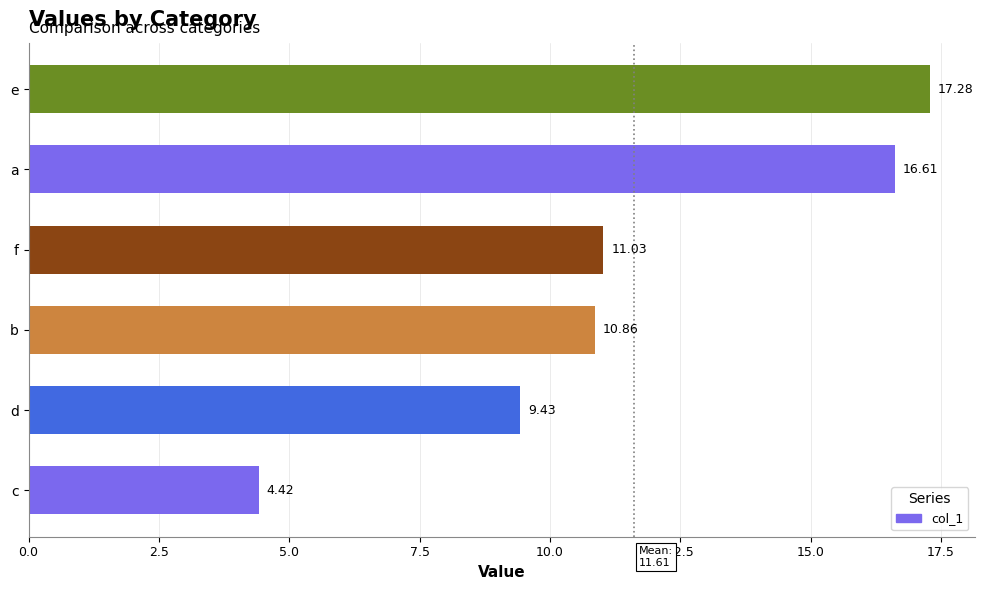

How many distinct data groups are displayed?

1